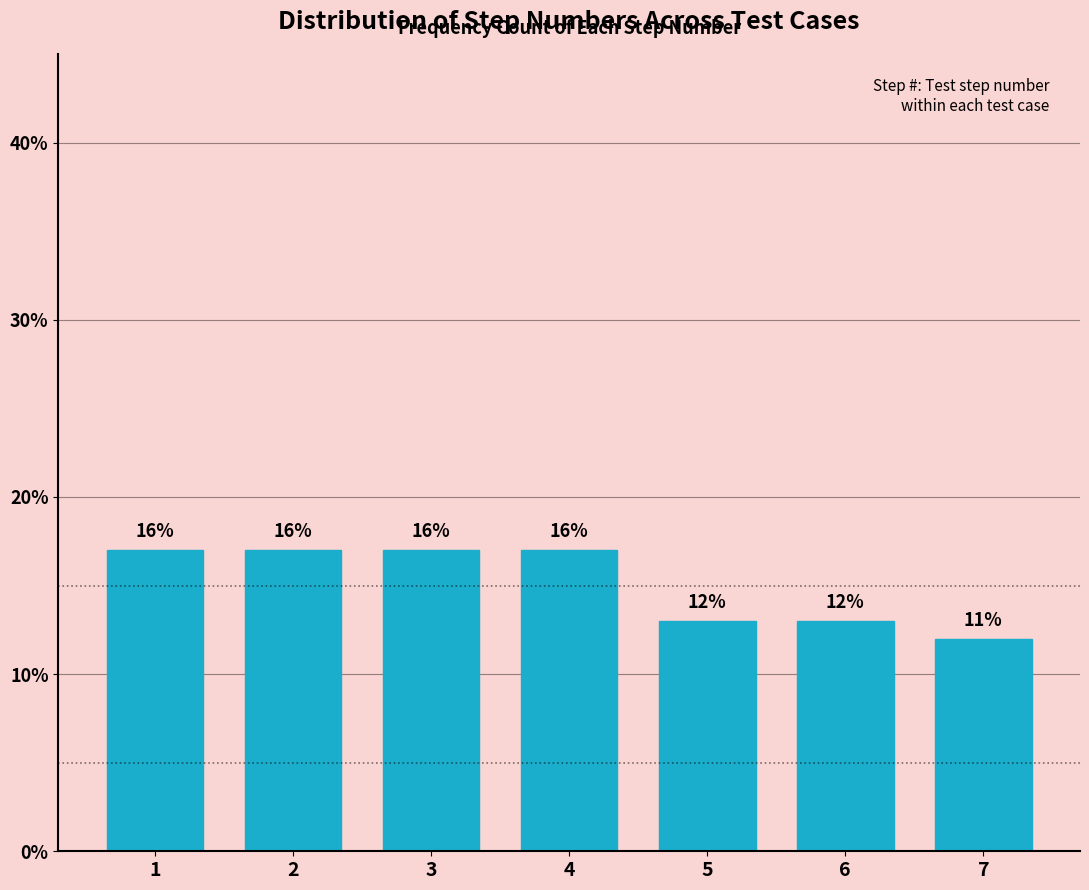

How many bars are there in total?

7